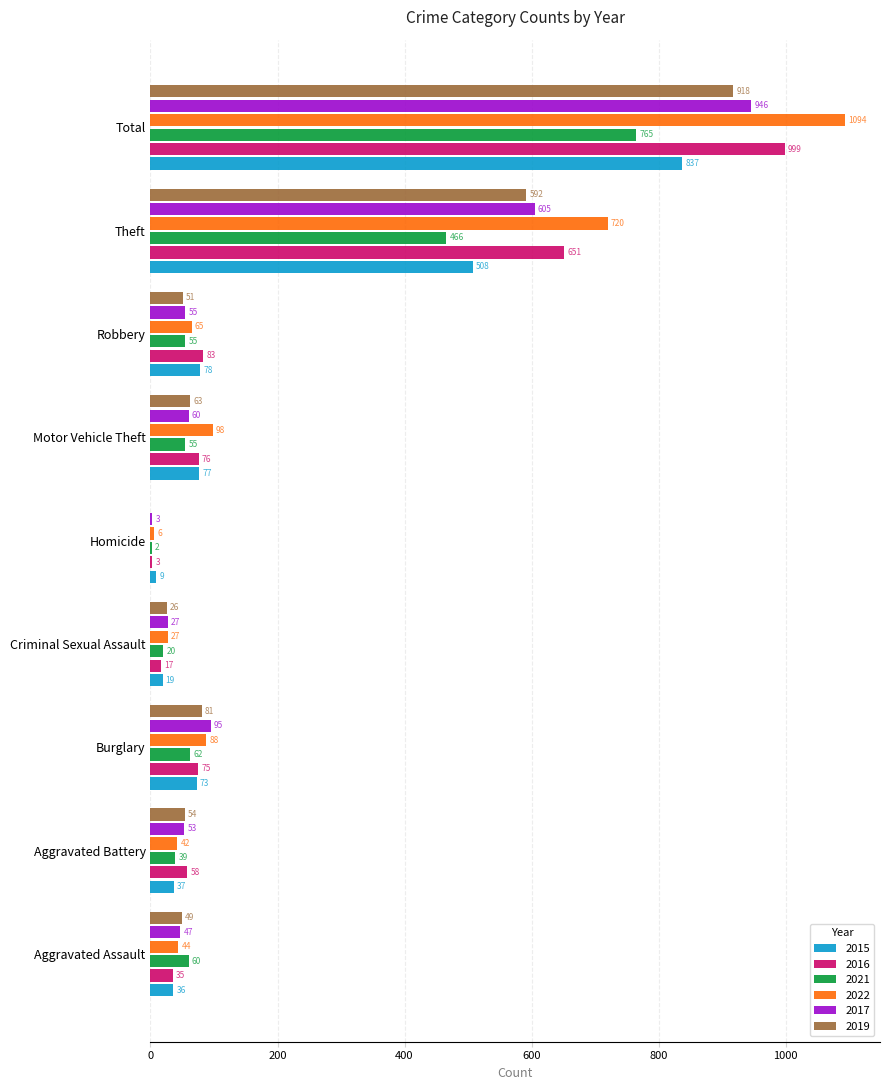

Which series has the largest total across all categories?

2022